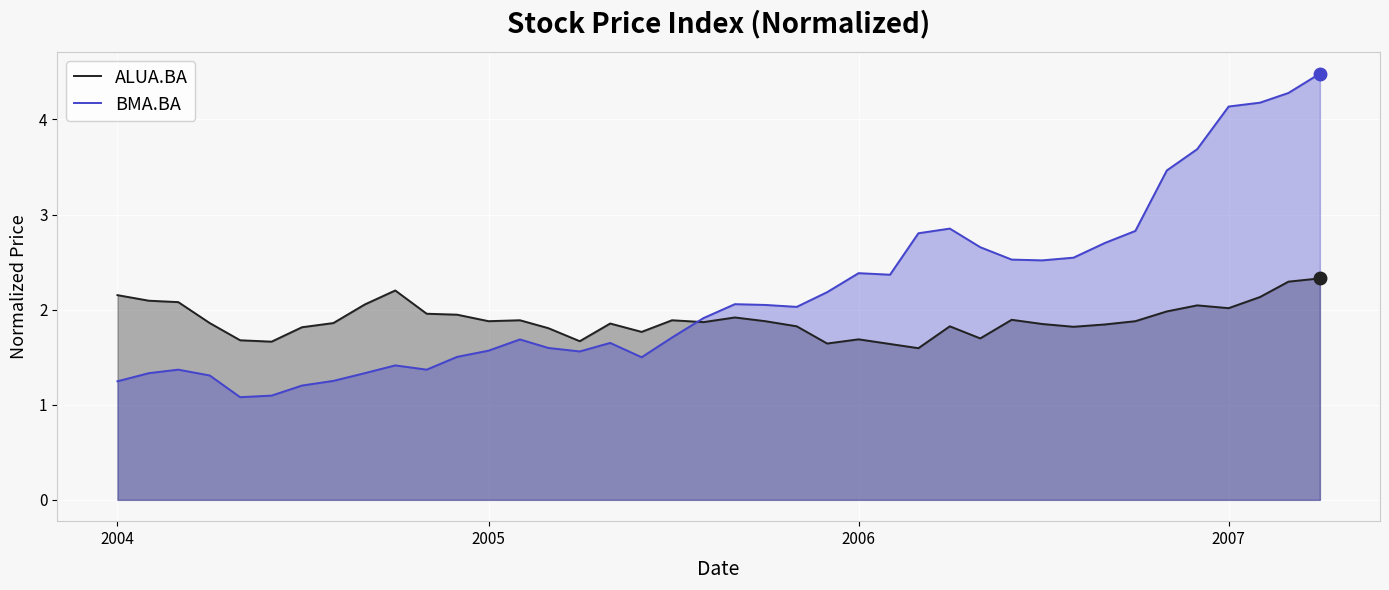

Rank the series by their maximum value, from lowest to highest.

ALUA.BA, BMA.BA